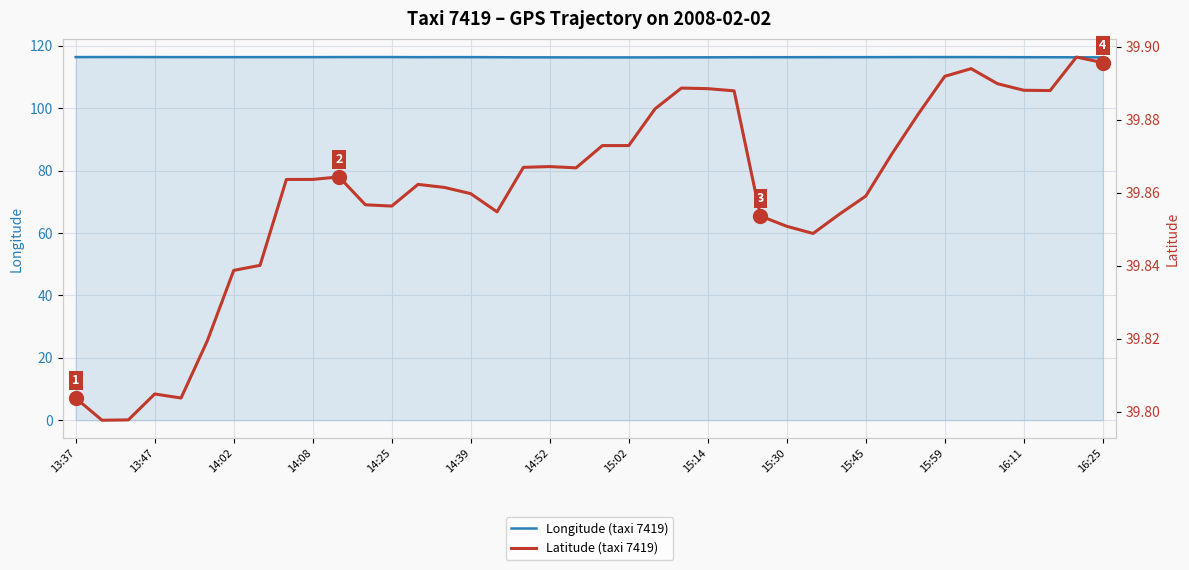

Read the Latitude (taxi 7419) value at 23.

39.9